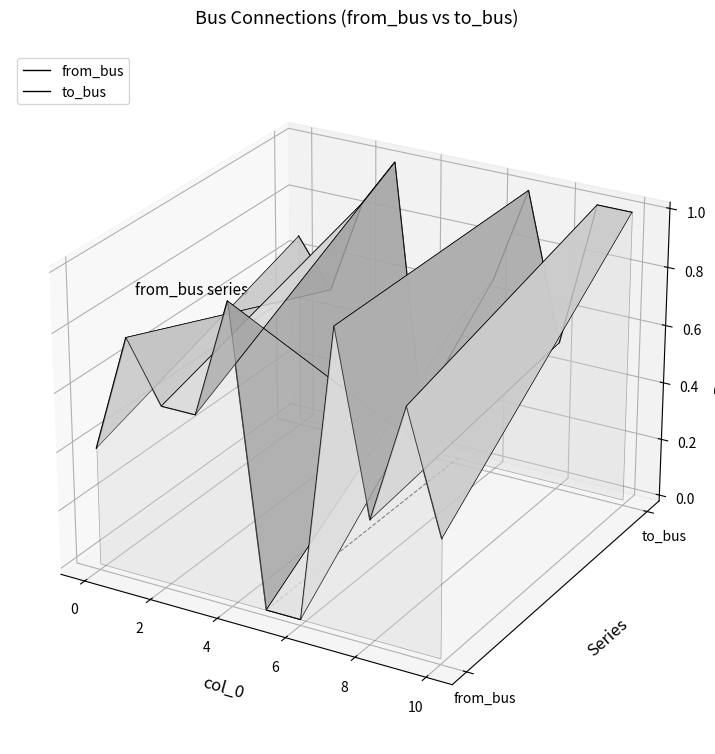

Which series ends up on top after the final intersection of from_bus and to_bus?

to_bus